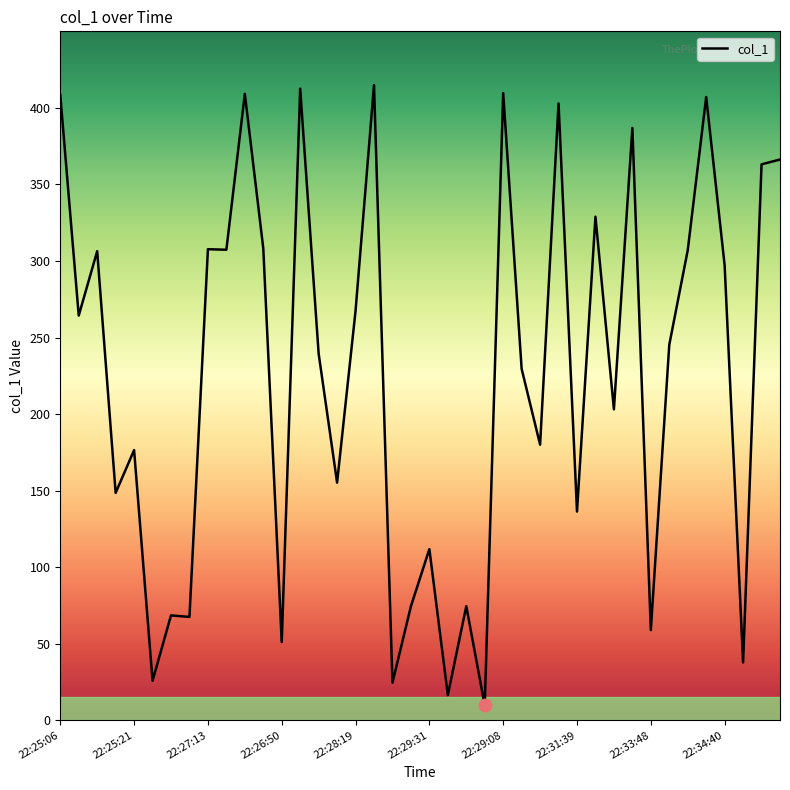

What is the difference between the maximum and minimum values?

405.1